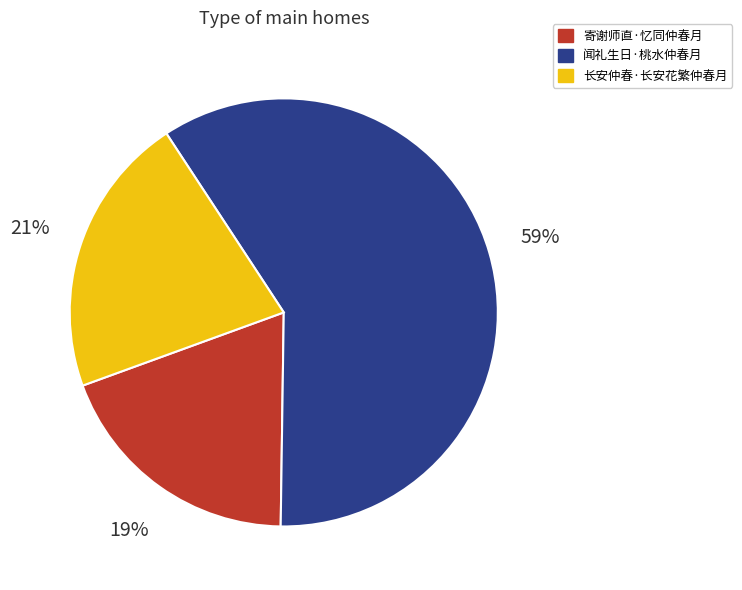

Is there a majority slice in this chart?

Yes